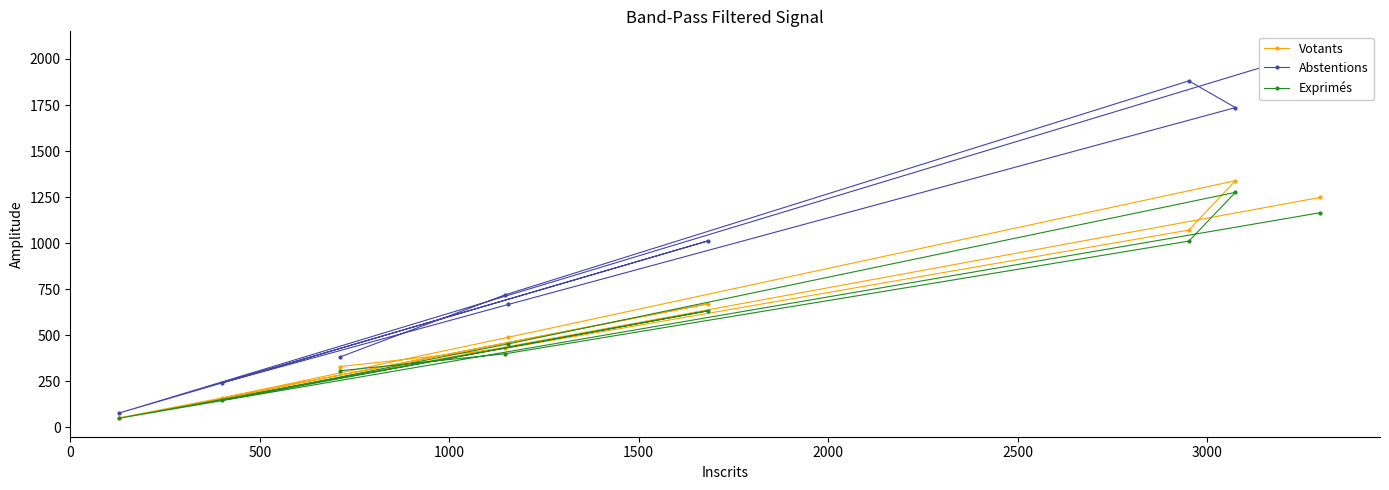

What is the value of the Votants point at the 7th from the left?

1071